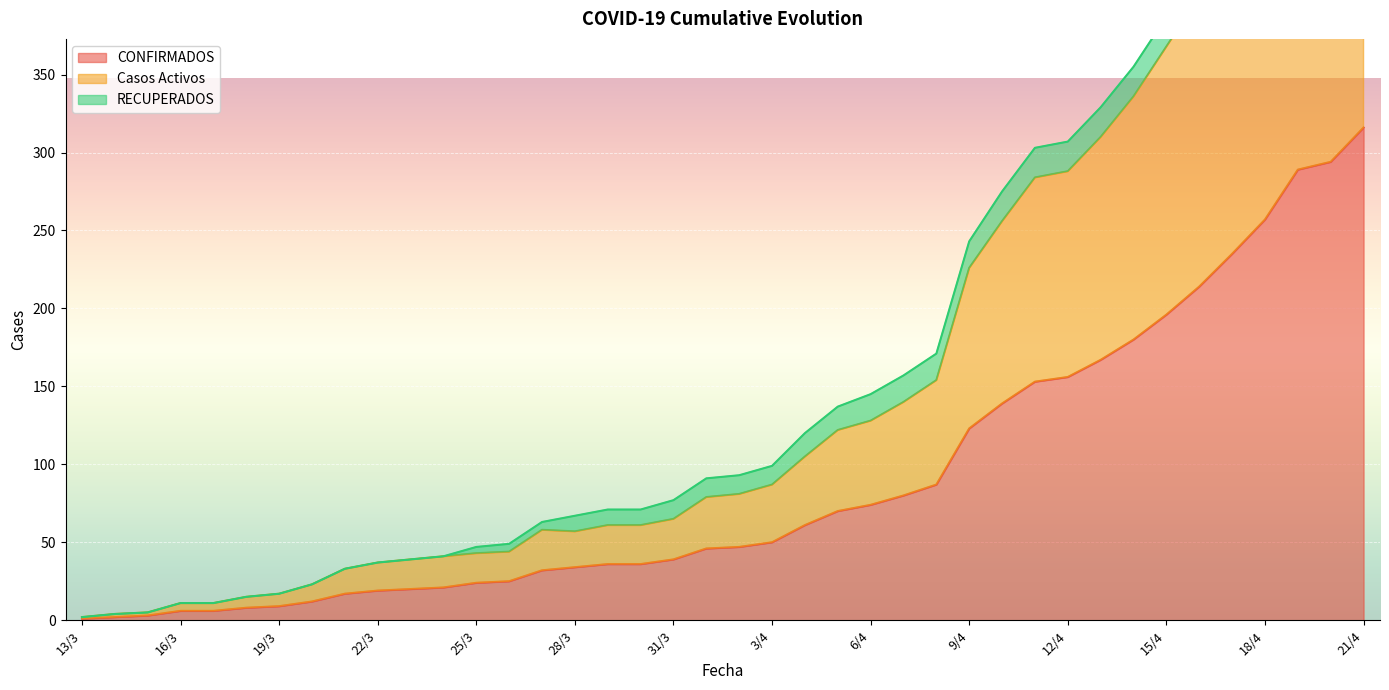

At which category is the sum across all series the highest?

21/4